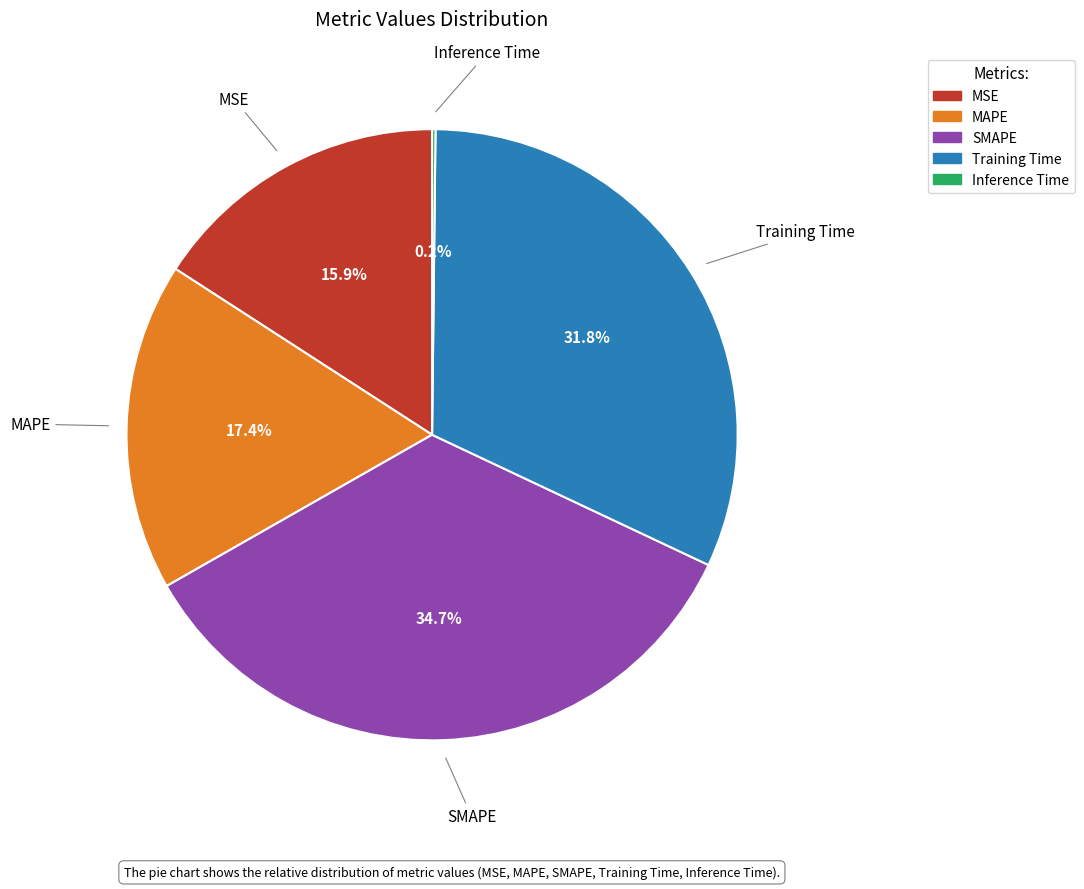

Between MSE and SMAPE, which is larger?

SMAPE